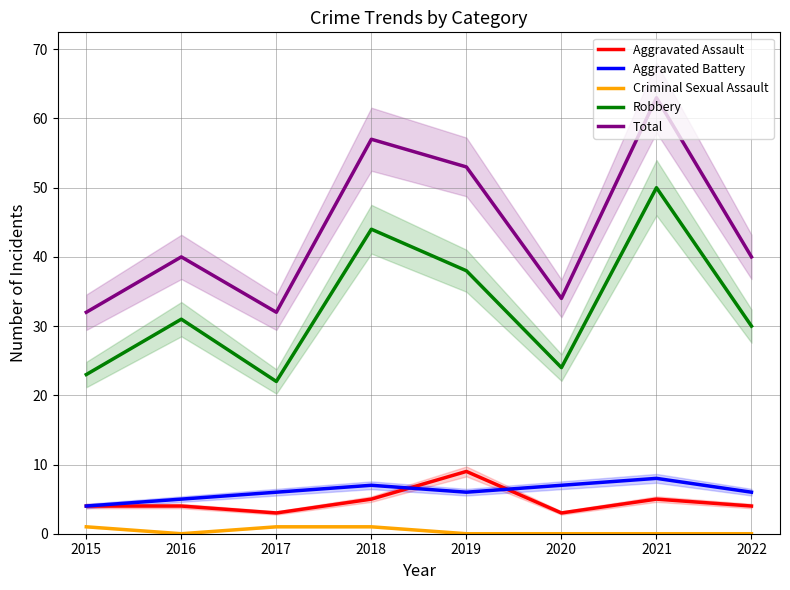

How many lines are shown in the chart?

5